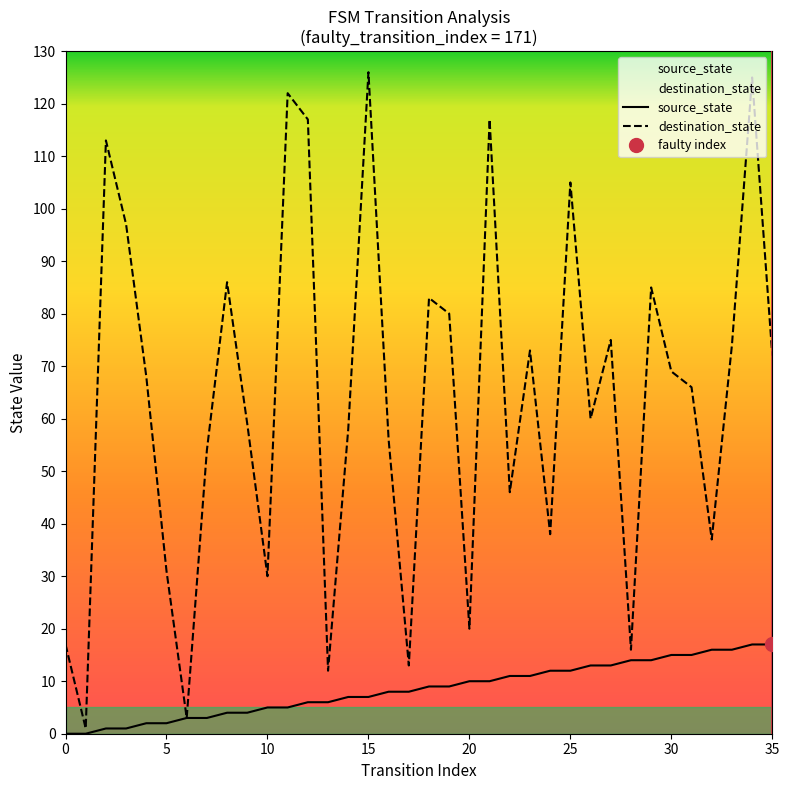

At 5, list the series in order from smallest to largest.

source_state, destination_state